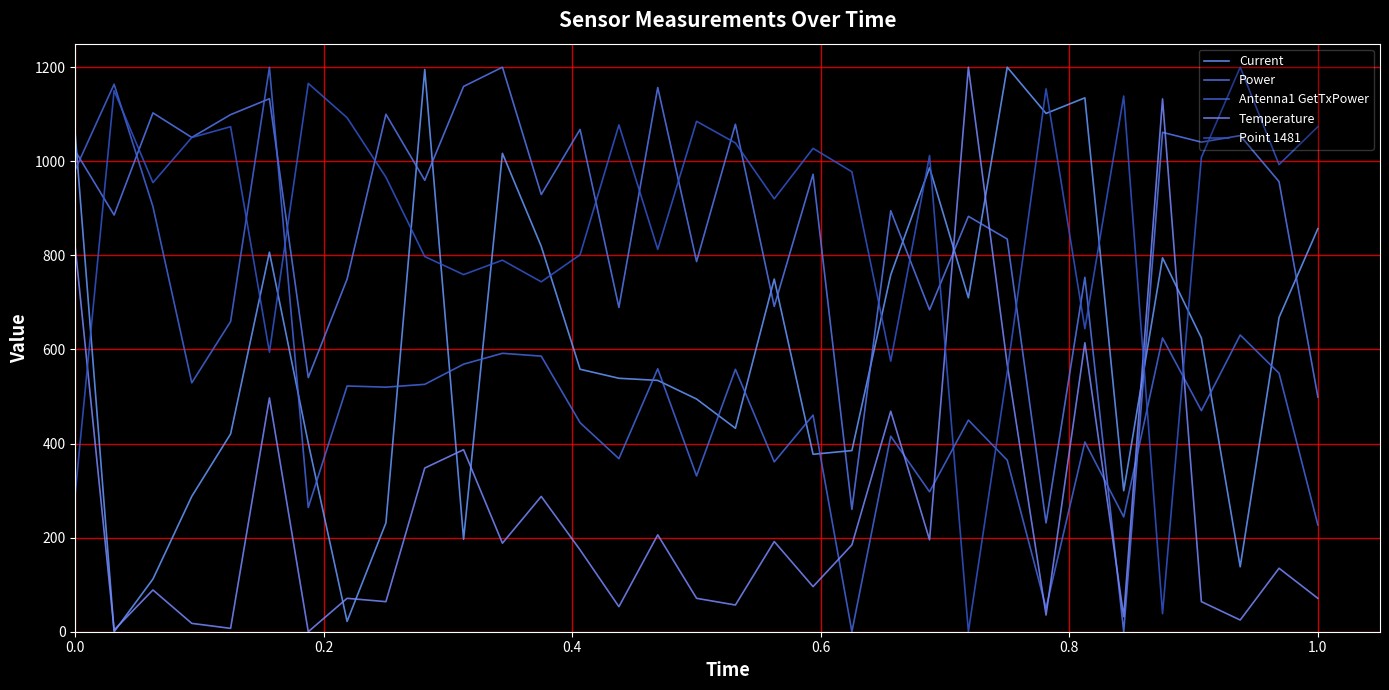

How many lines are shown in the chart?

5